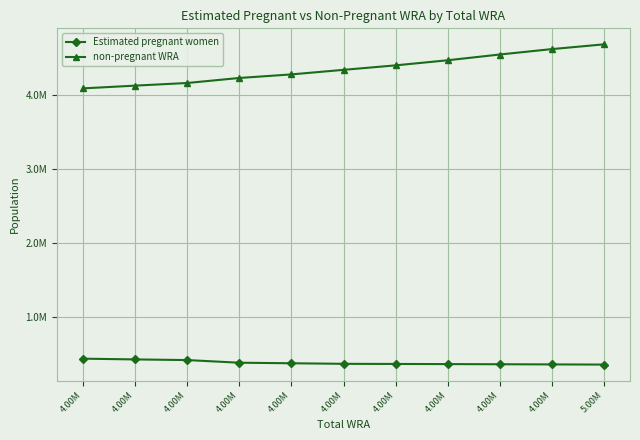

Is it true that Estimated pregnant women equals 132426.6 at 4.00M?

False